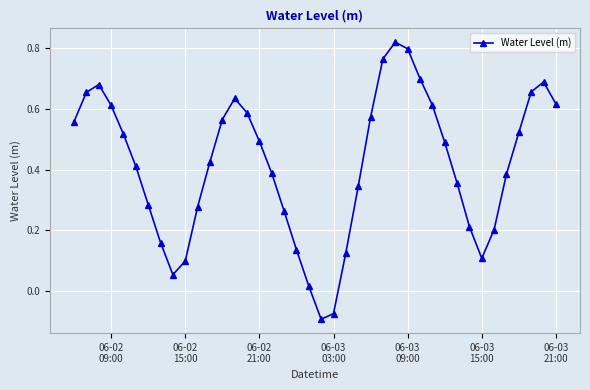

True or false: the data has more than 0 interior local peaks.

True